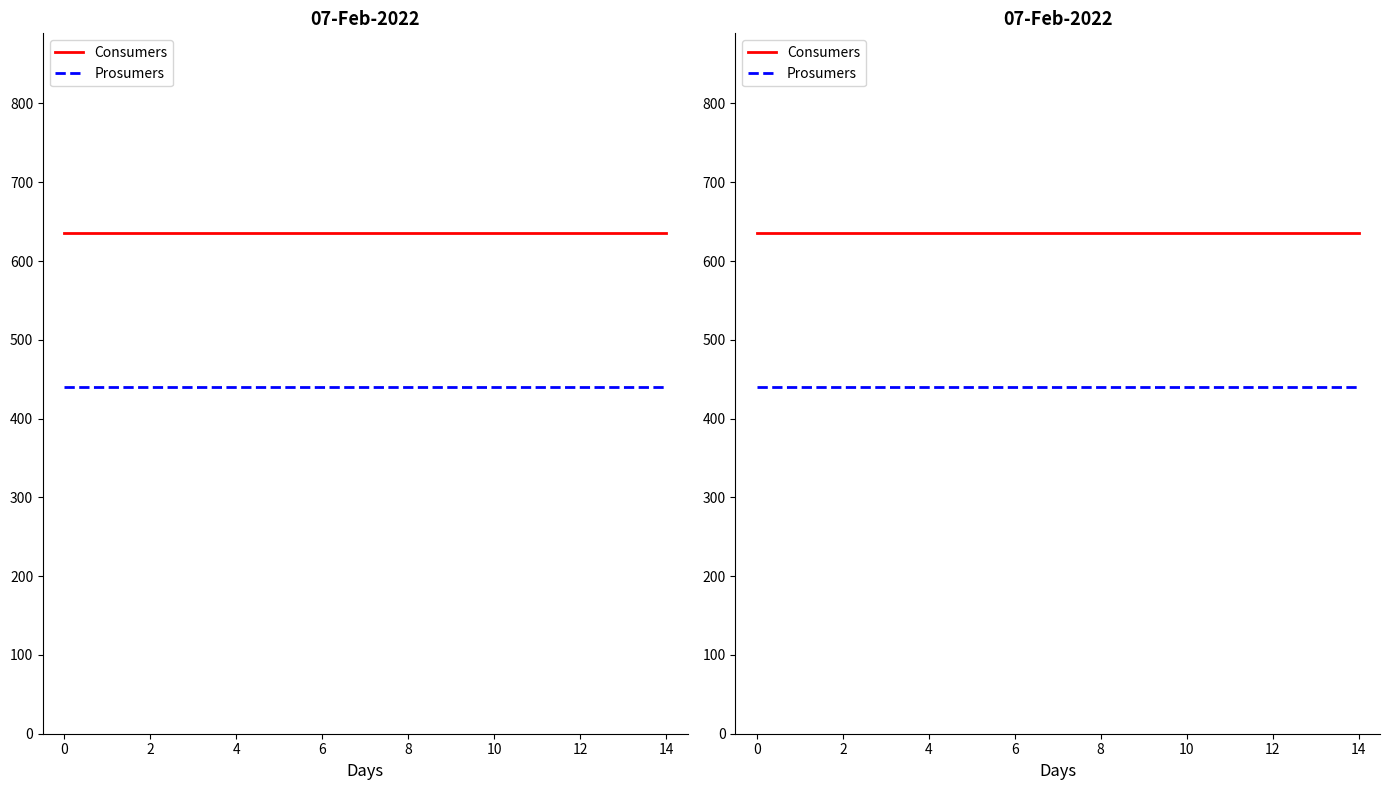

At 8, list the series in order from largest to smallest.

Consumers, Prosumers